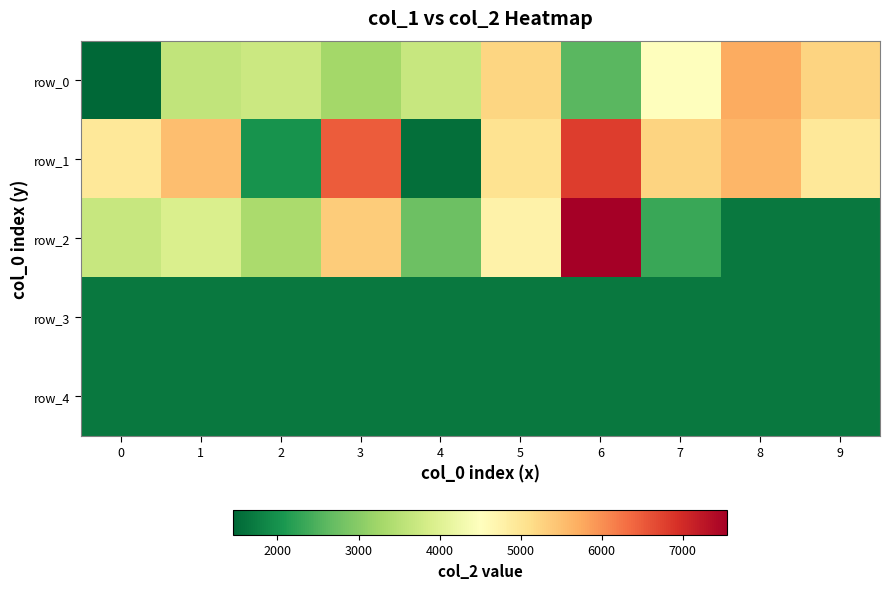

What is the average value of the row_1 series?

4818